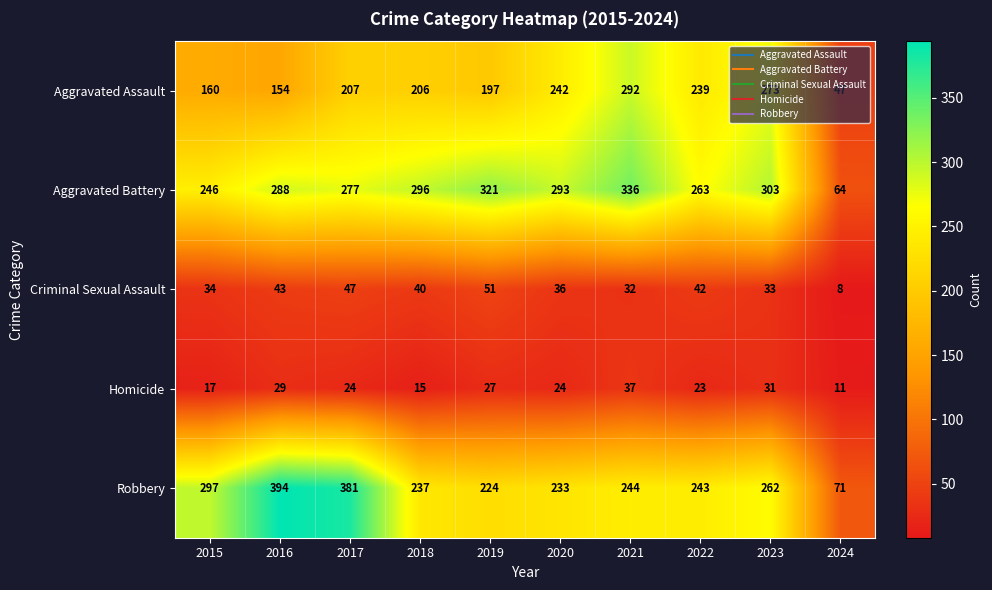

At which label does Aggravated Battery reach its peak?

2021